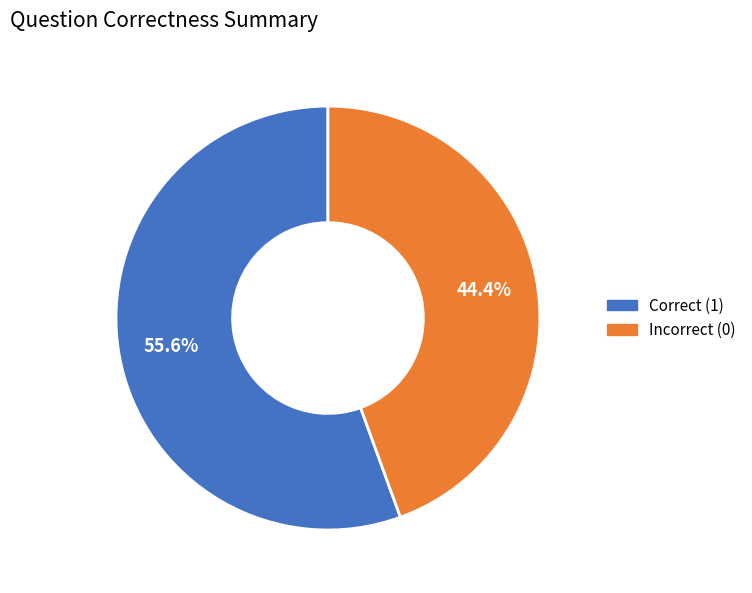

Rank the categories by value from lowest to highest.

Incorrect (0), Correct (1)